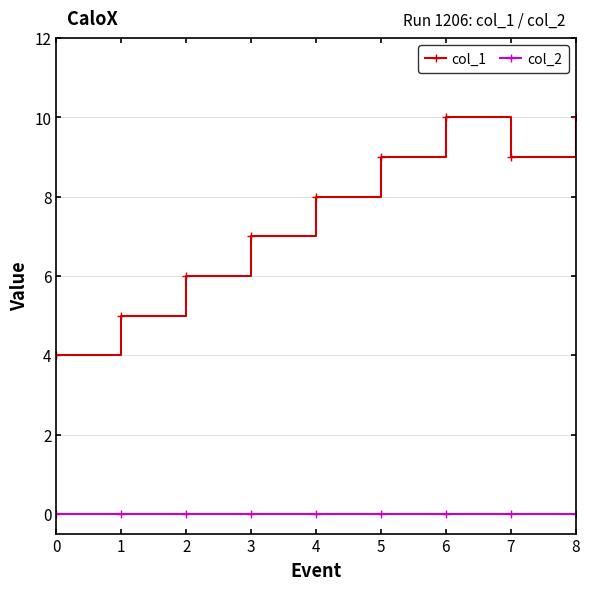

Which series has the largest total across all categories?

col_1